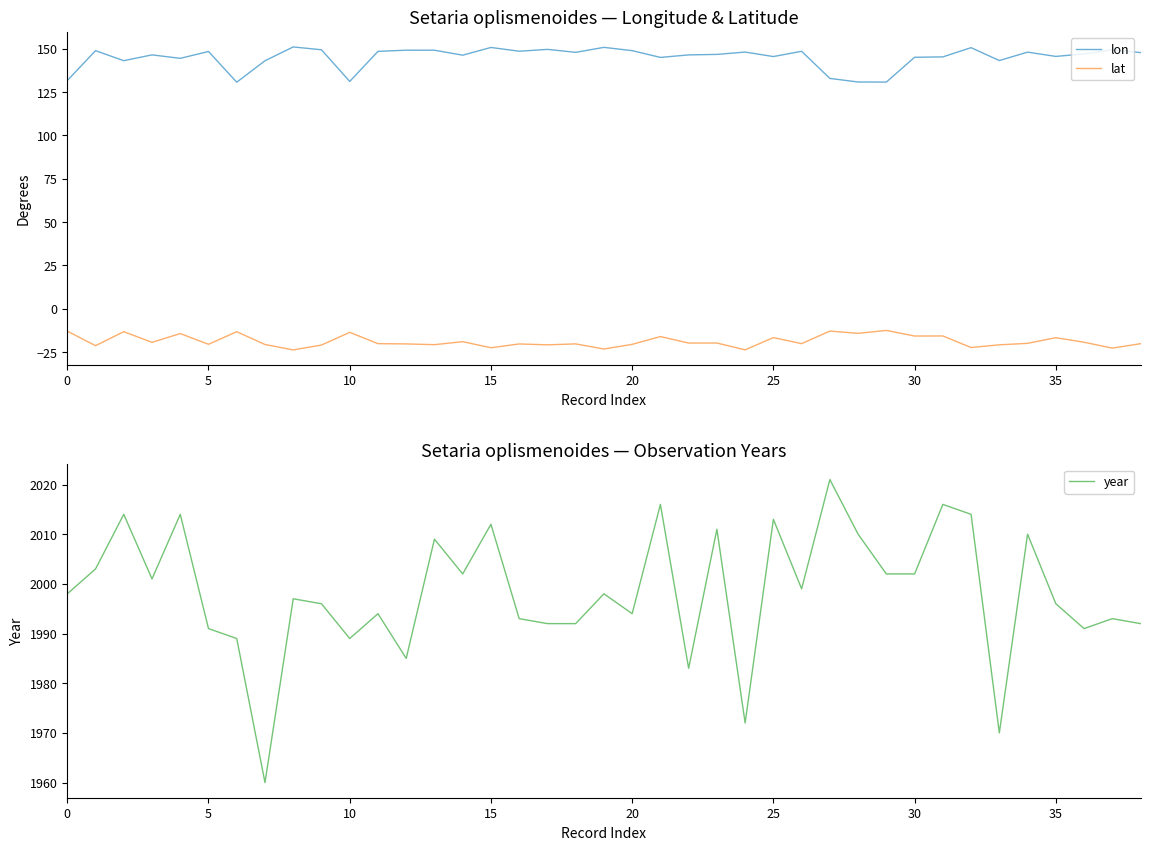

True or false: lon has a value of 145.3 at 31.

True